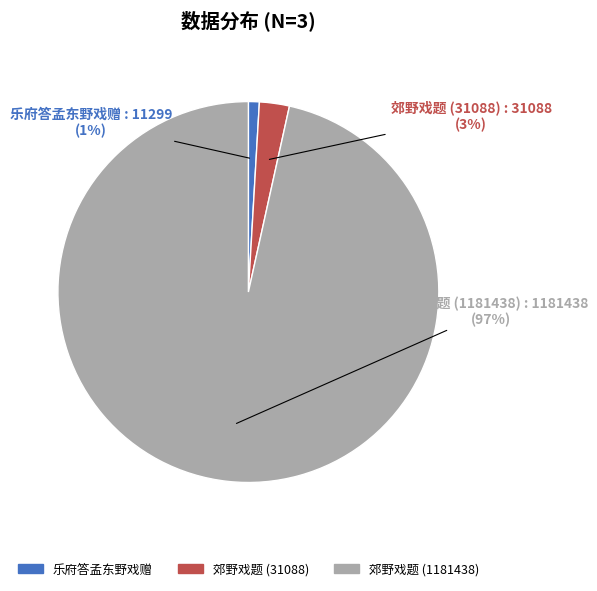

How many segments does this pie chart have?

3